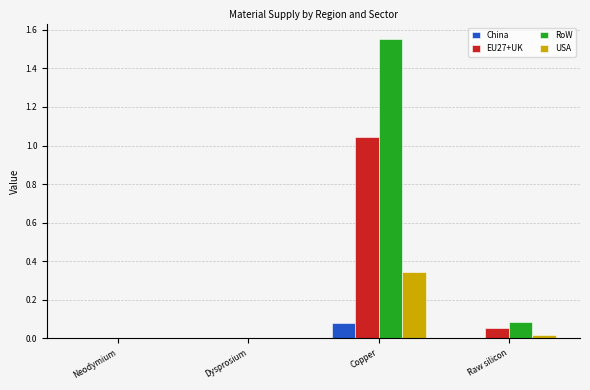

Which series has the largest total across all categories?

RoW